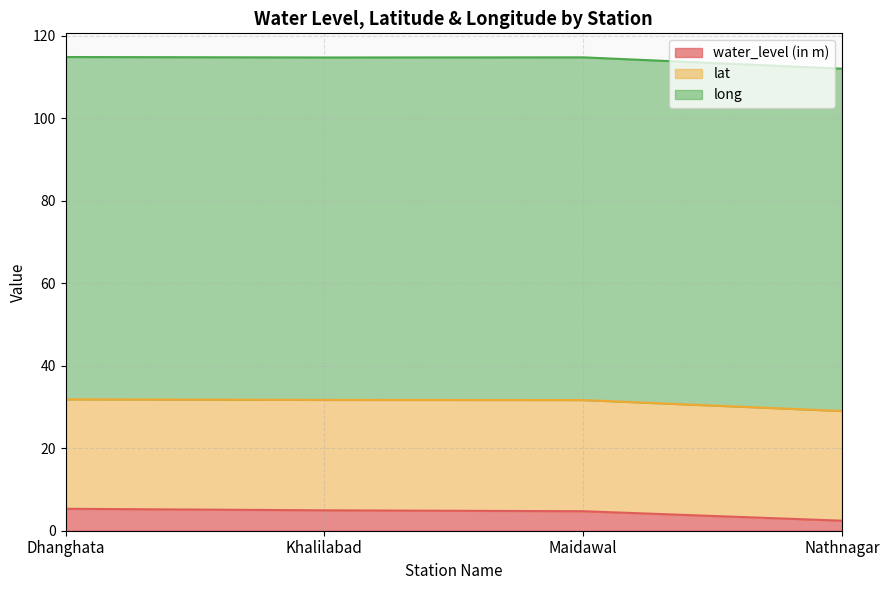

What is the label of the 1st point from the left?

Dhanghata